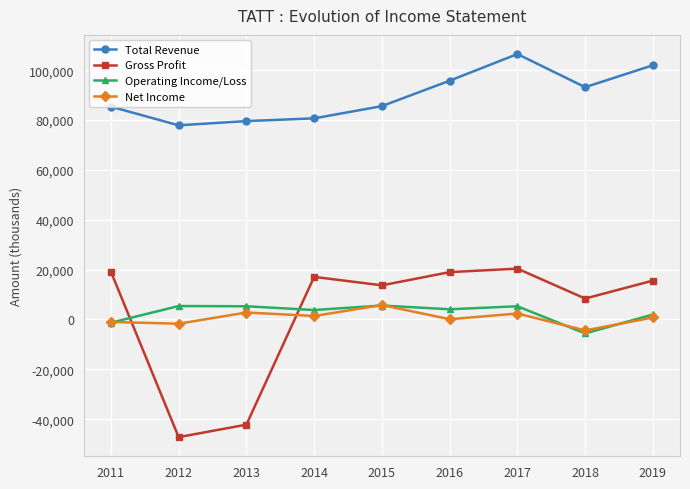

True or false: Total Revenue and Net Income intersect in this chart.

False